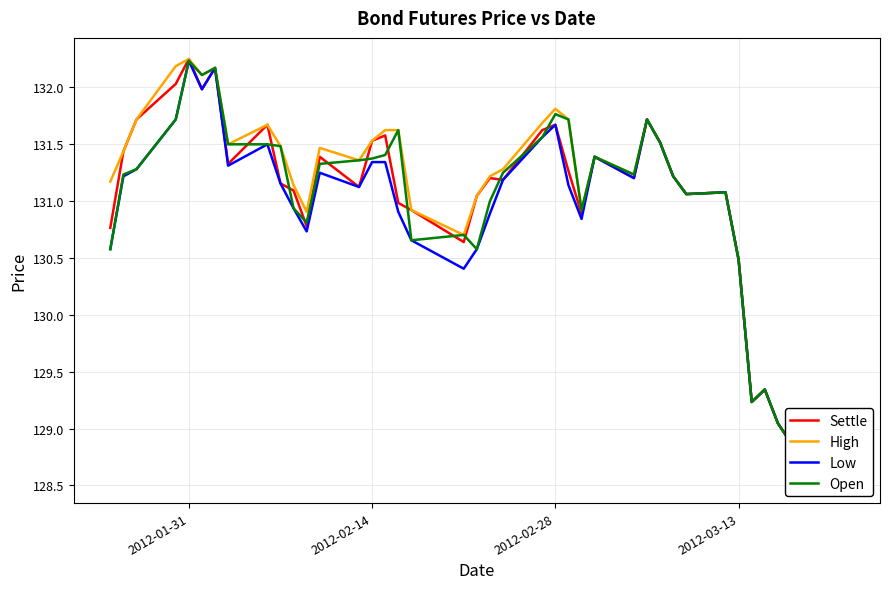

Is the value of Open at 29 greater than the value of Low at 9?

Yes